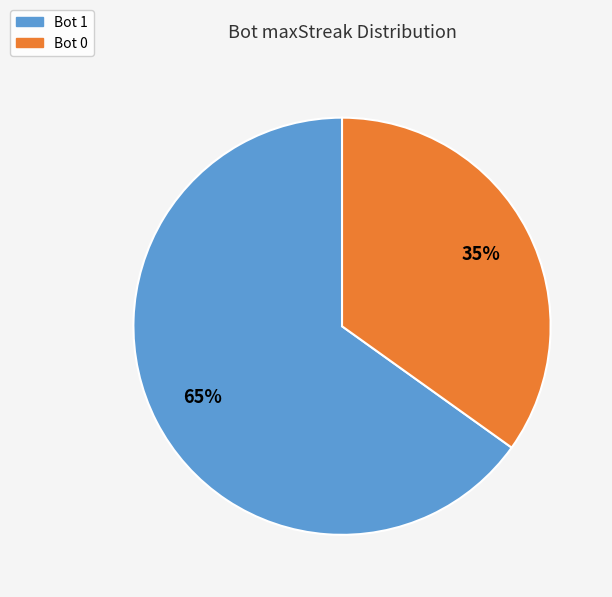

How many segments does this pie chart have?

2